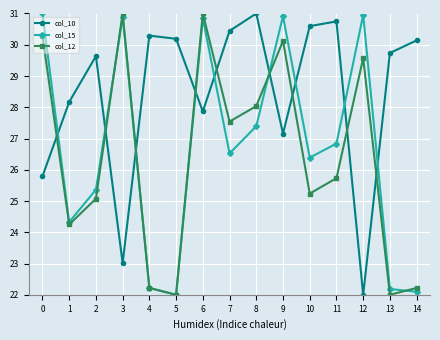

True or false: col_10 has more than 0 interior local peaks.

True